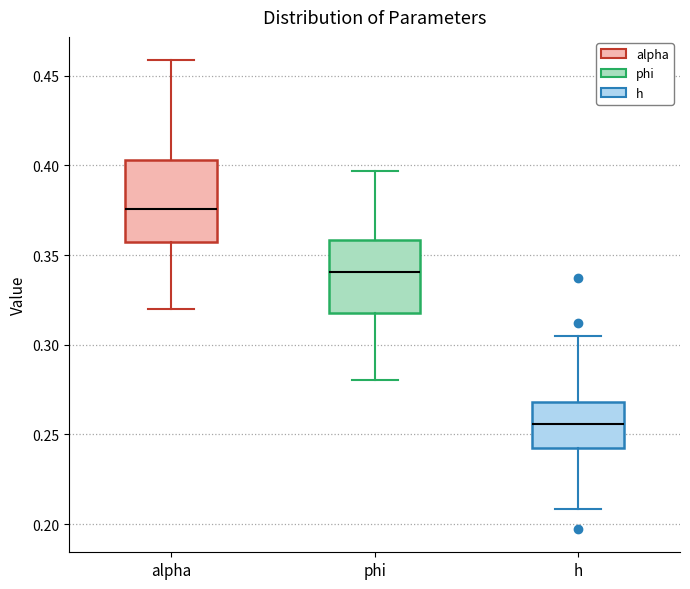

Reading left to right, read every box against the y-axis: the position of its median line, the range the box covers, and the ends of its whiskers. The values are not printed on the chart, so give them approximately, as read against the axis.

alpha: median 0.375, box 0.355 to 0.405, whiskers 0.320 to 0.460
phi: median 0.340, box 0.320 to 0.360, whiskers 0.280 to 0.395
h: median 0.255, box 0.240 to 0.270, whiskers 0.210 to 0.305